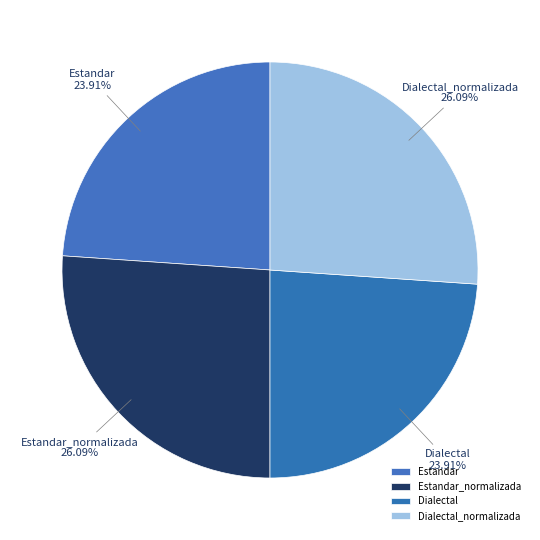

Count the number of slices in the pie.

4